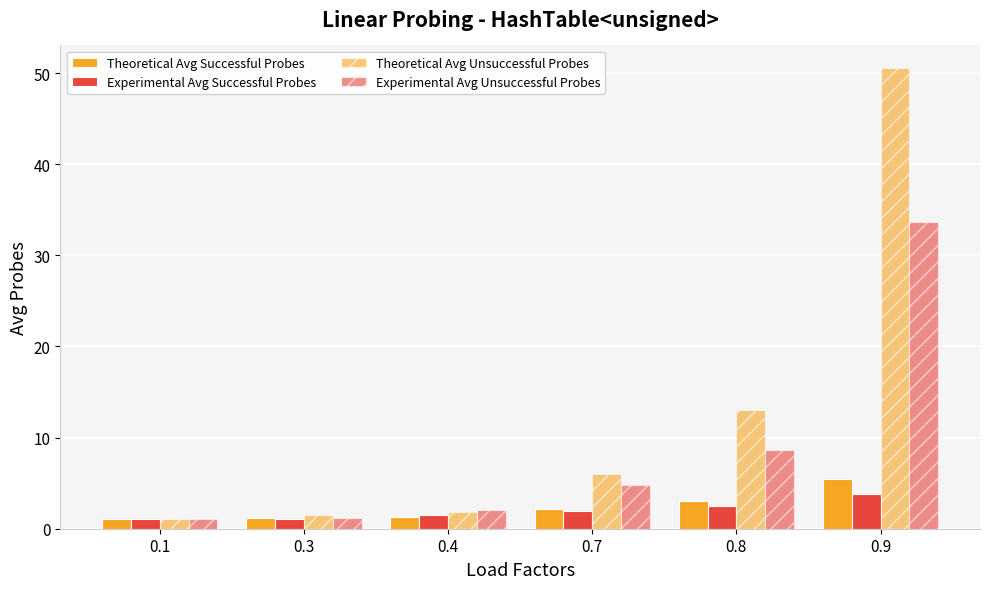

At how many categories does at least one series exceed 10?

2